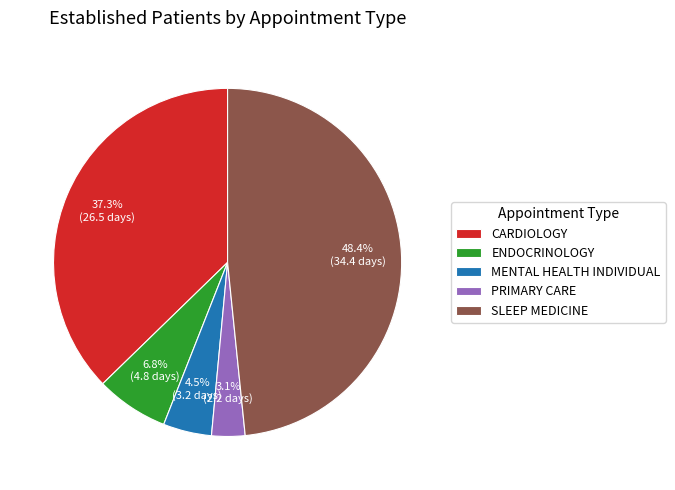

What is the smallest slice in the pie chart?

PRIMARY CARE